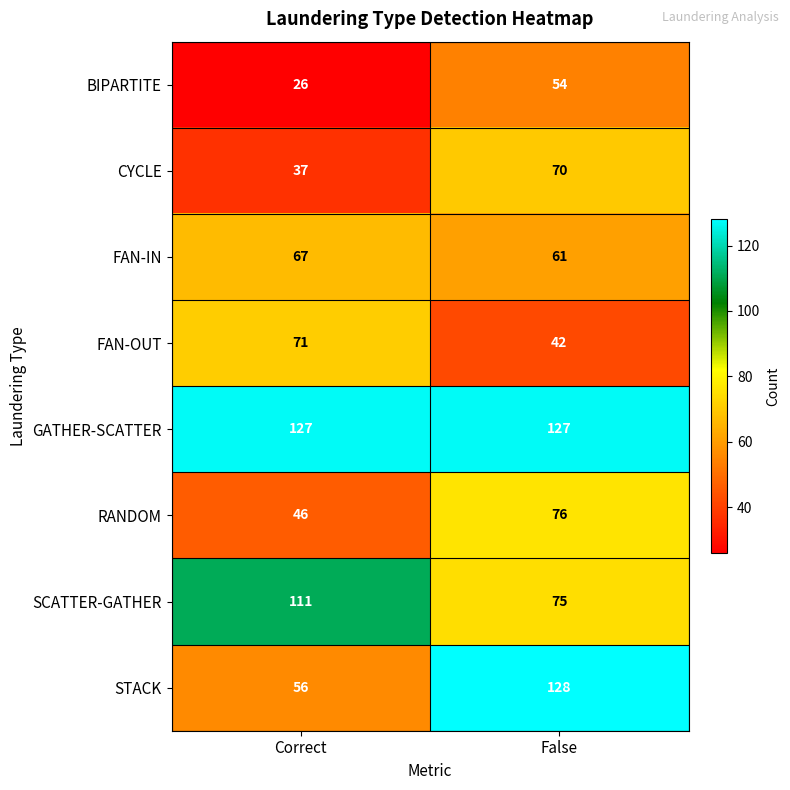

Reading right to left, transcribe all the data shown in this chart.

BIPARTITE: 54	26
CYCLE: 70	37
FAN-IN: 61	67
FAN-OUT: 42	71
GATHER-SCATTER: 127	127
RANDOM: 76	46
SCATTER-GATHER: 75	111
STACK: 128	56